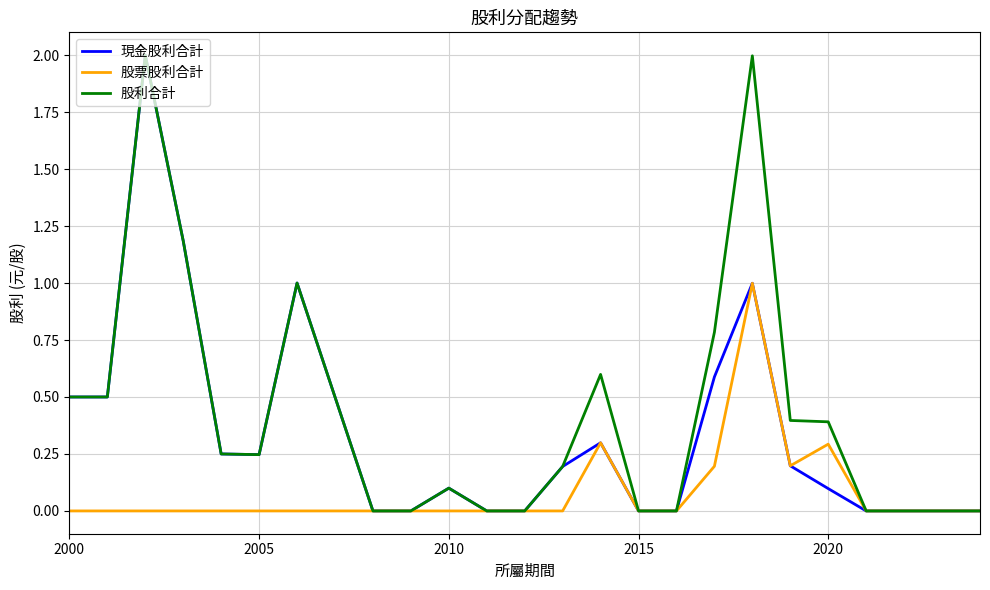

What is the greatest value displayed?

2.0